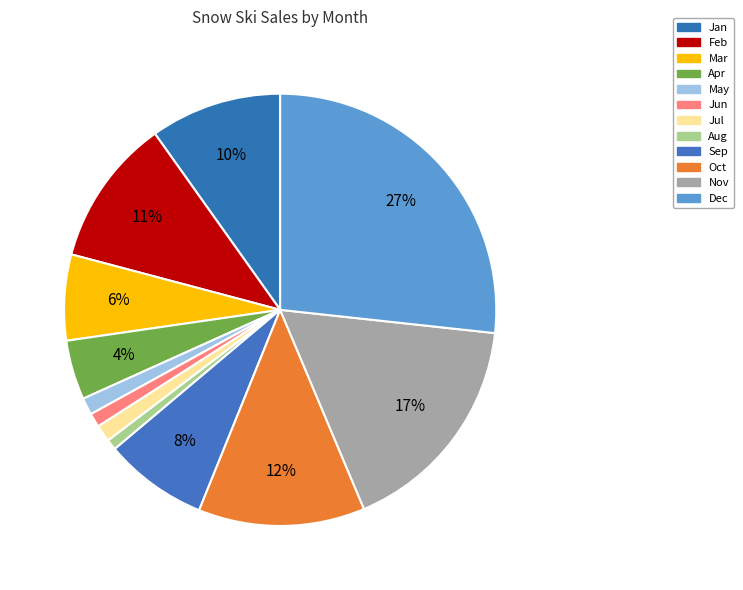

How many segments does this pie chart have?

12